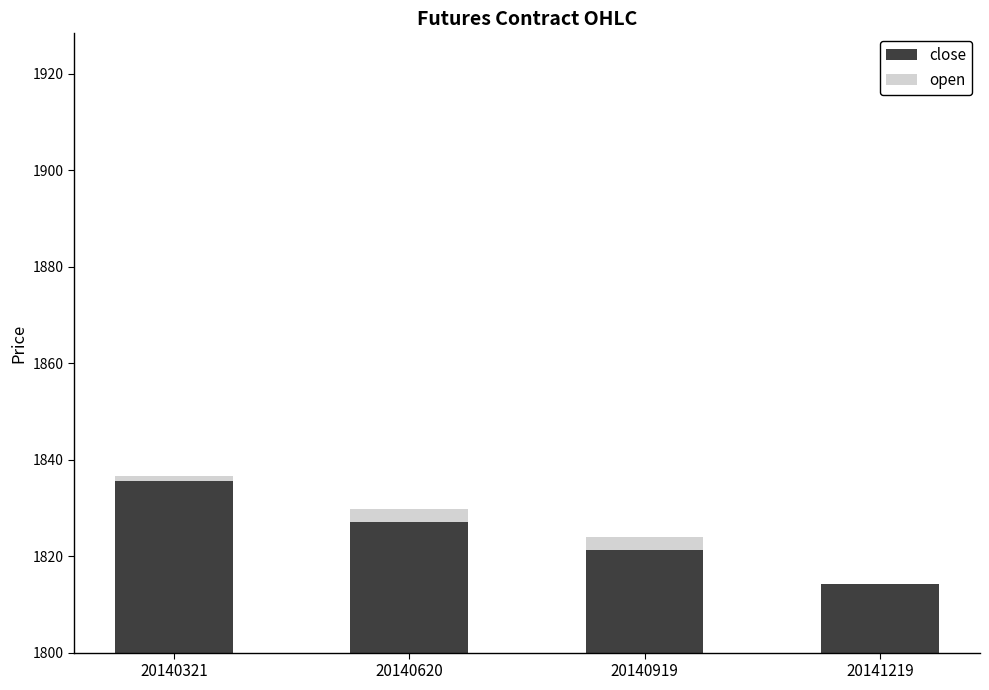

What is the sum of the close values at 20141219 and 20140321?

3649.8